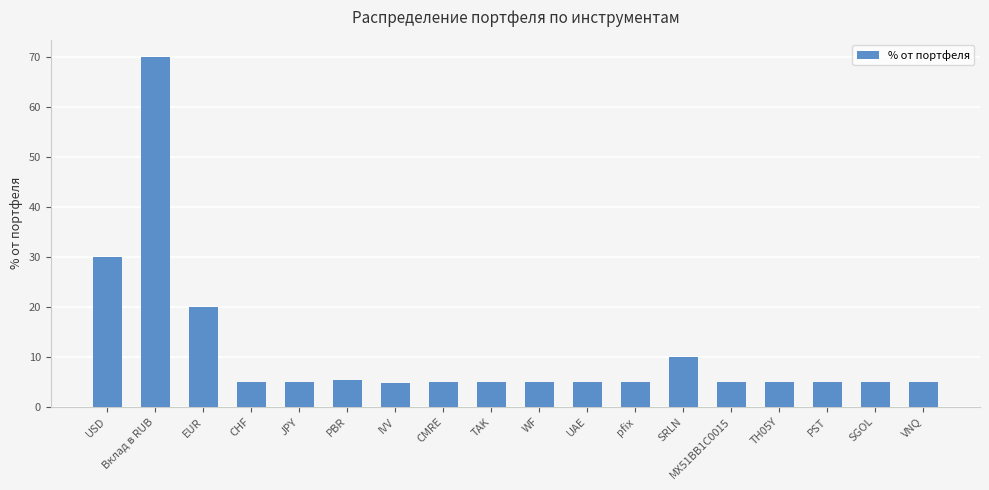

How many series are shown in this chart?

1